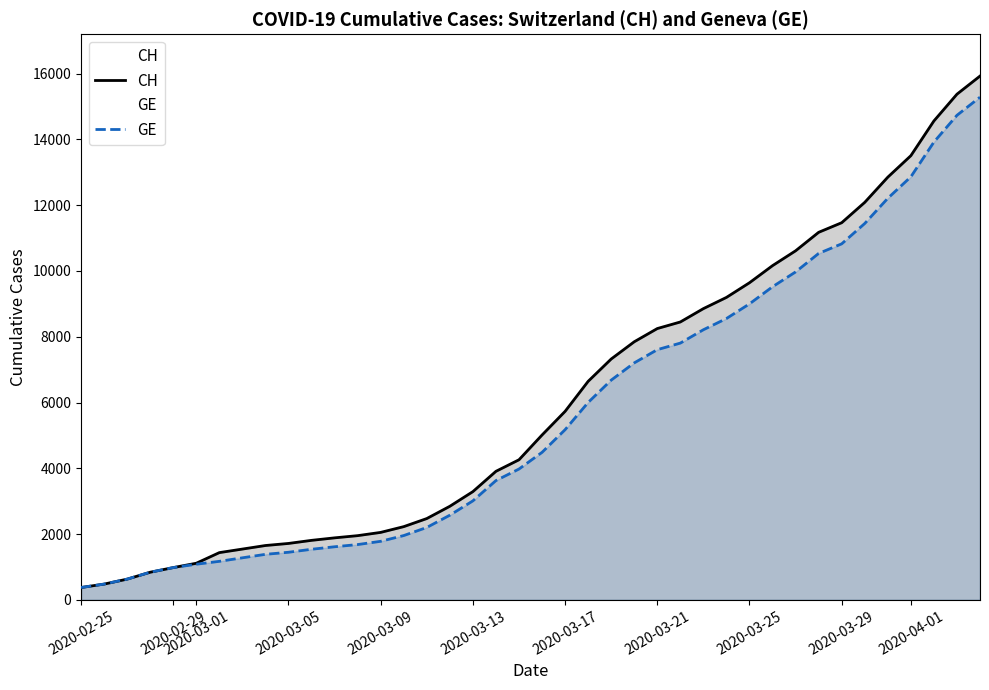

What is the sum of the CH values at 2020-03-05 and 2020-03-25?

11357